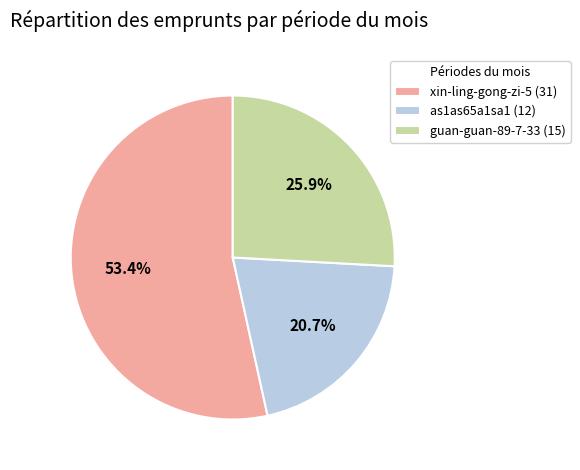

Approximately how many times larger is the value at as1as65a1sa1 compared to xin-ling-gong-zi-5?

0.4